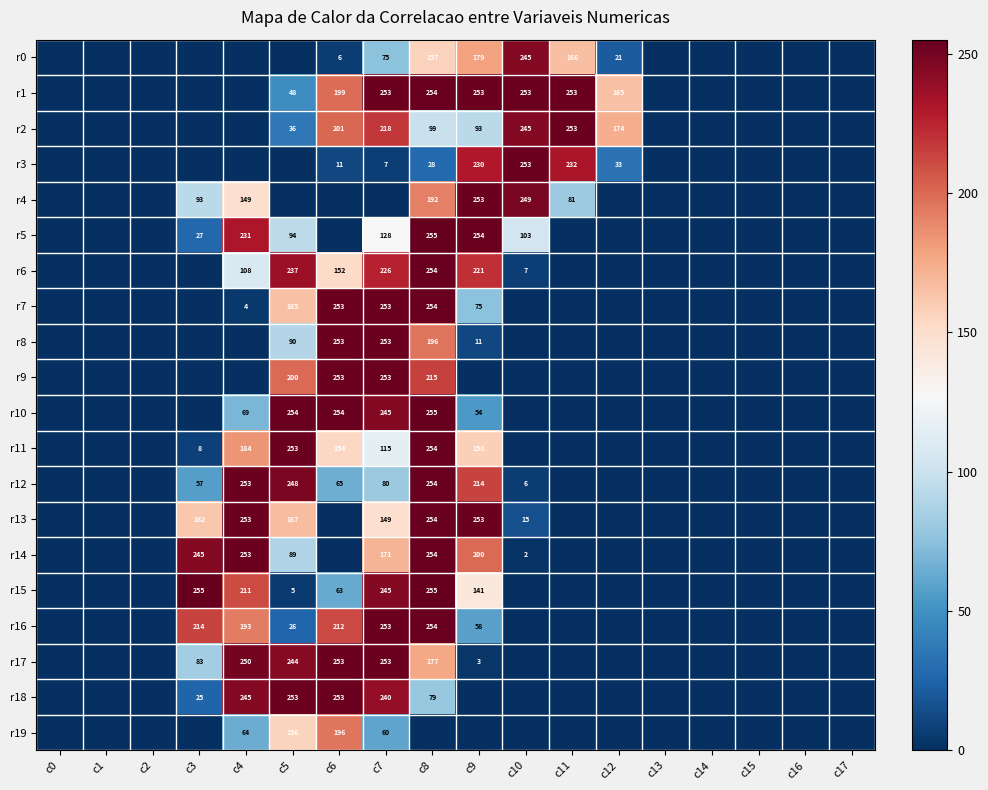

Which has a higher value, c13 or c10?

c10